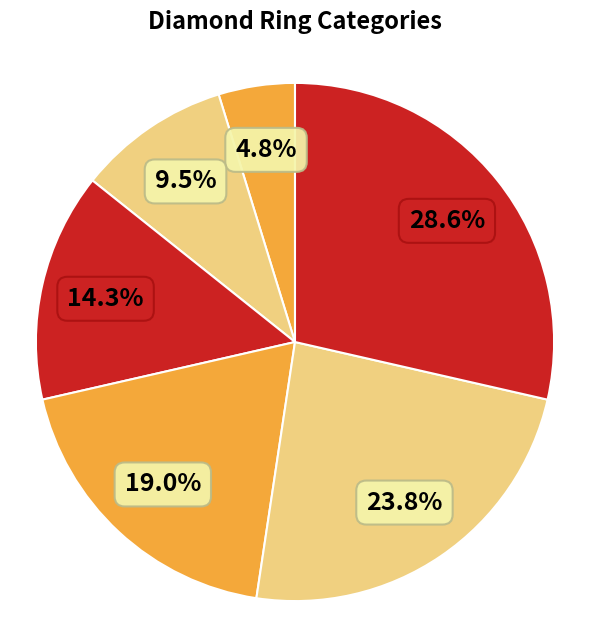

Count the number of slices in the pie.

6